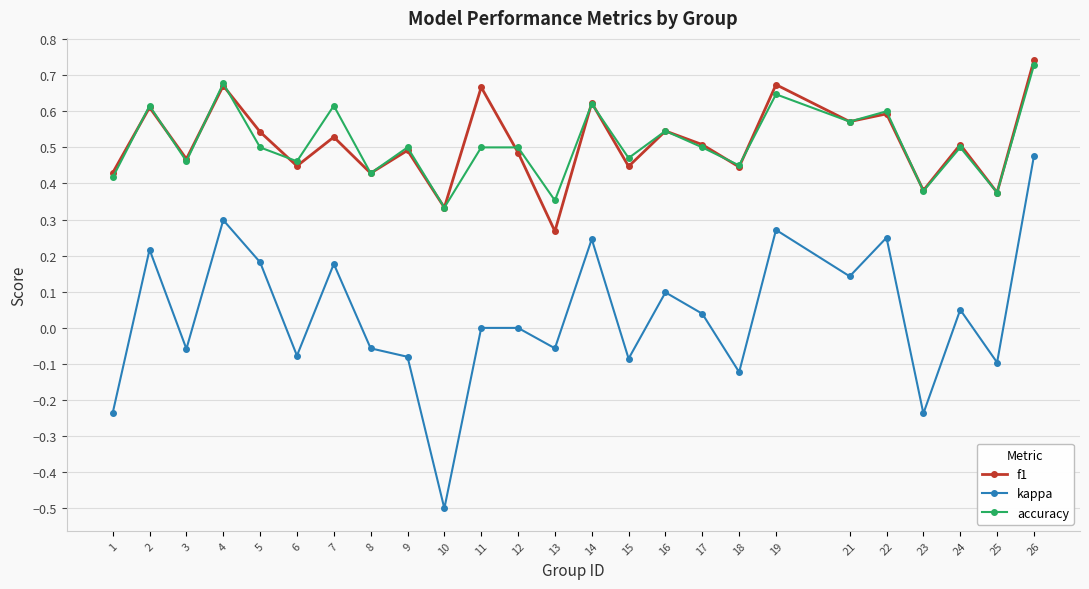

Which series changed the most between 8 and 26?

kappa